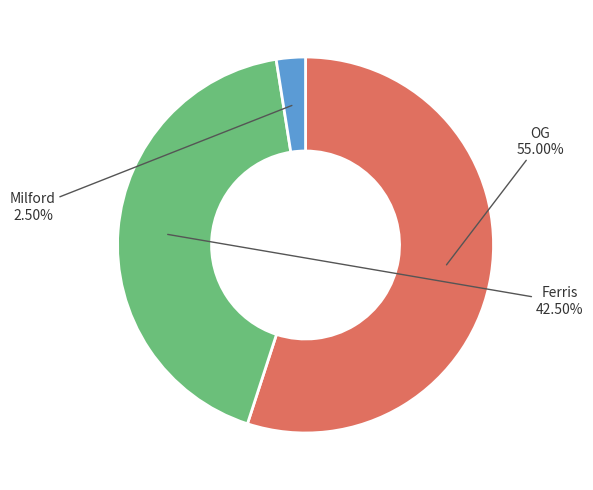

How many segments does this pie chart have?

3